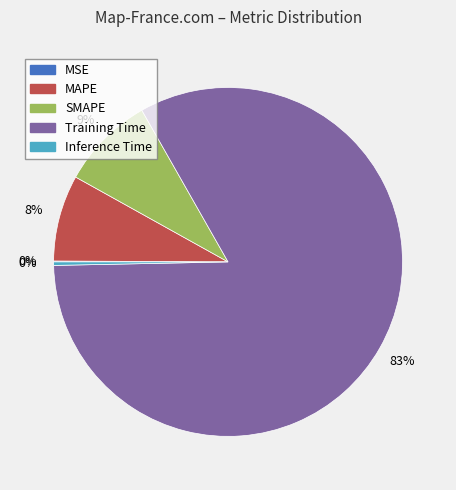

Combined, do SMAPE and Inference Time account for over 50%?

No